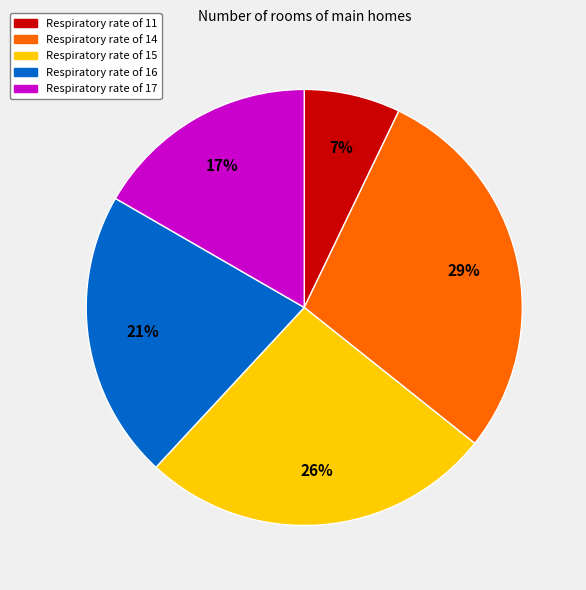

Is it true that Respiratory rate of 17 is 28% of the pie?

False